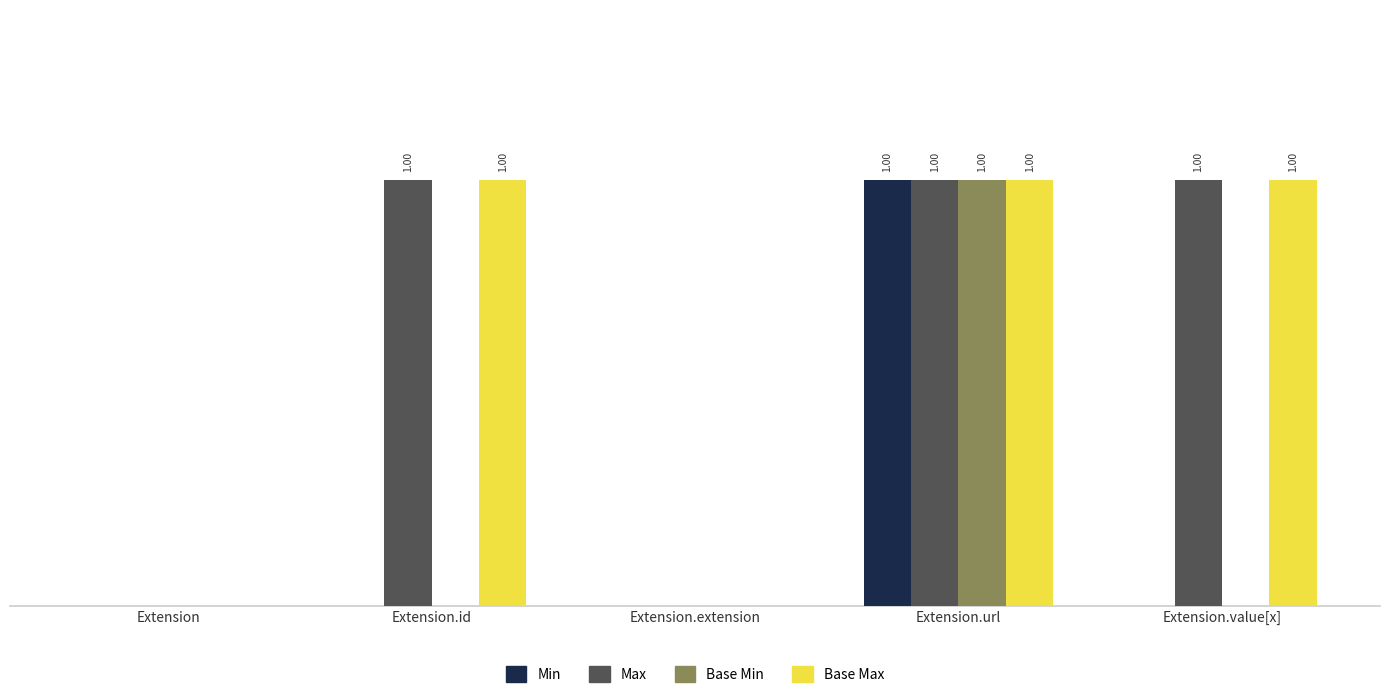

Are the bars grouped side by side (vs. stacked)?

Yes